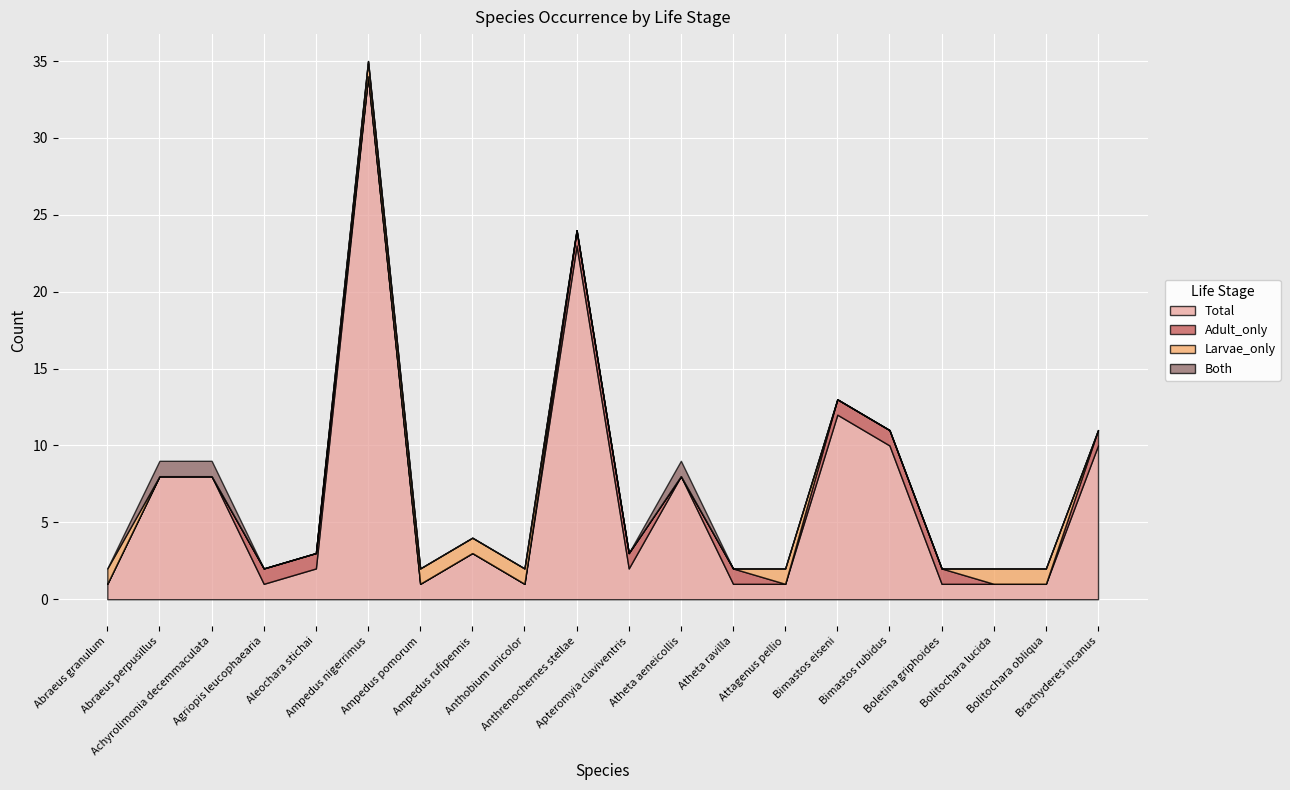

Count the Both values in the range 0 to 1.

20